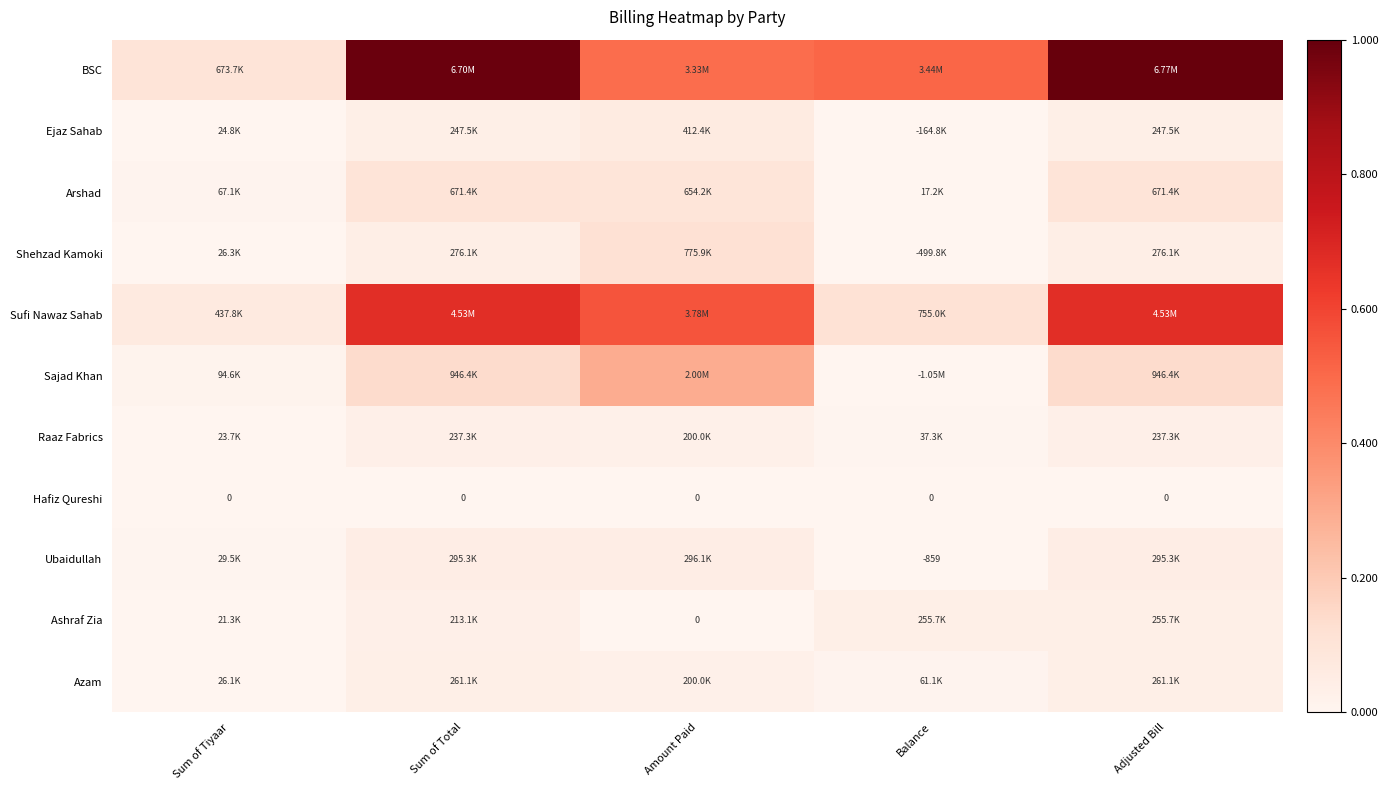

At Adjusted Bill, list the series in order from smallest to largest.

Hafiz Qureshi, Raaz Fabrics, Ejaz Sahab, Ashraf Zia, Azam, Shehzad Kamoki, Ubaidullah, Arshad, Sajad Khan, Sufi Nawaz Sahab, BSC